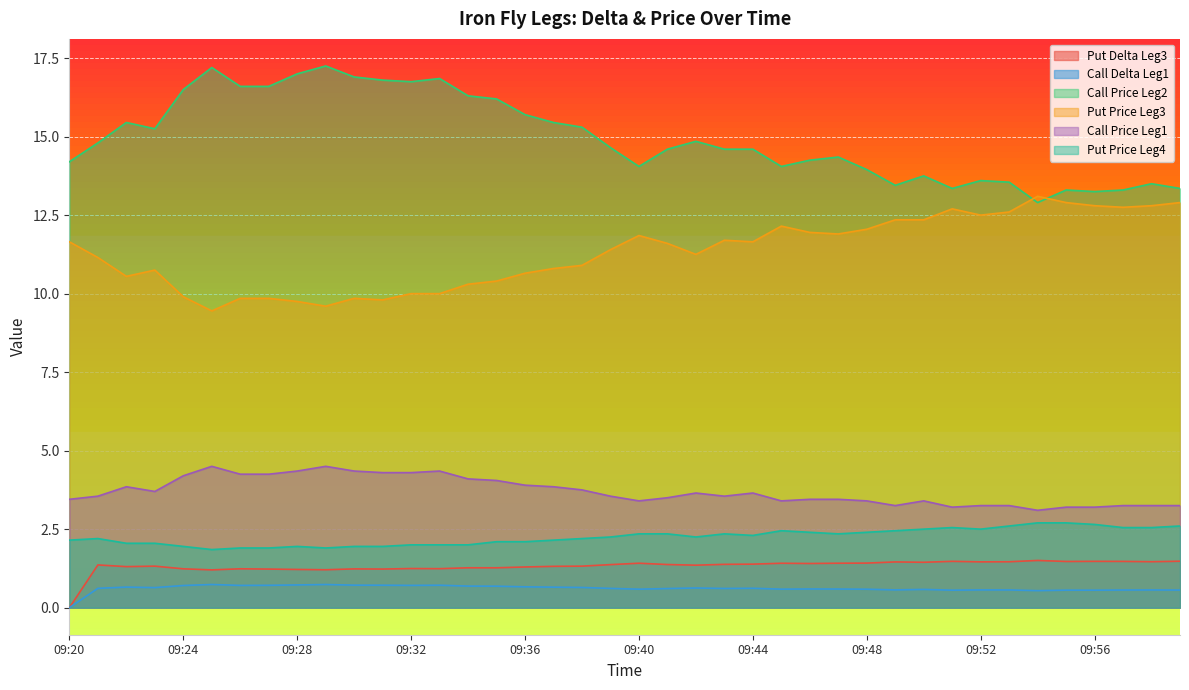

At which category does Call Price Leg2 reach its first local peak?

09:22